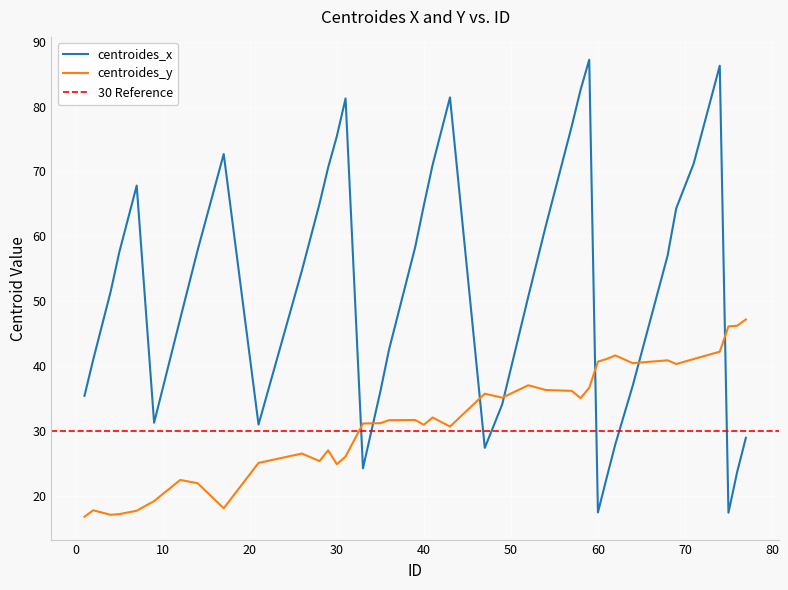

At how many categories does at least one series exceed 73?

7